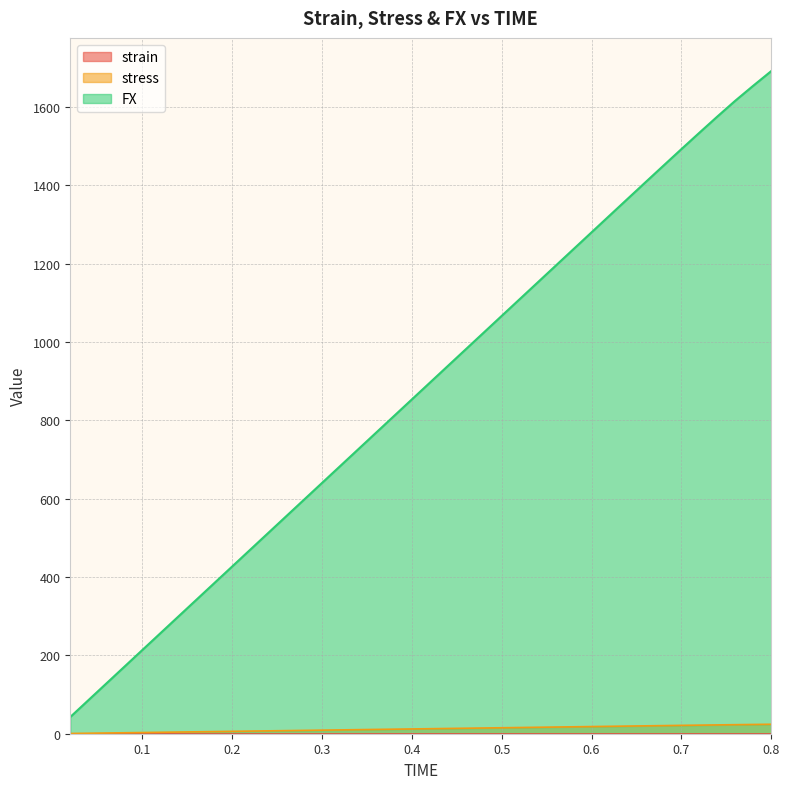

What are all the series names shown in the legend?

strain, stress, FX